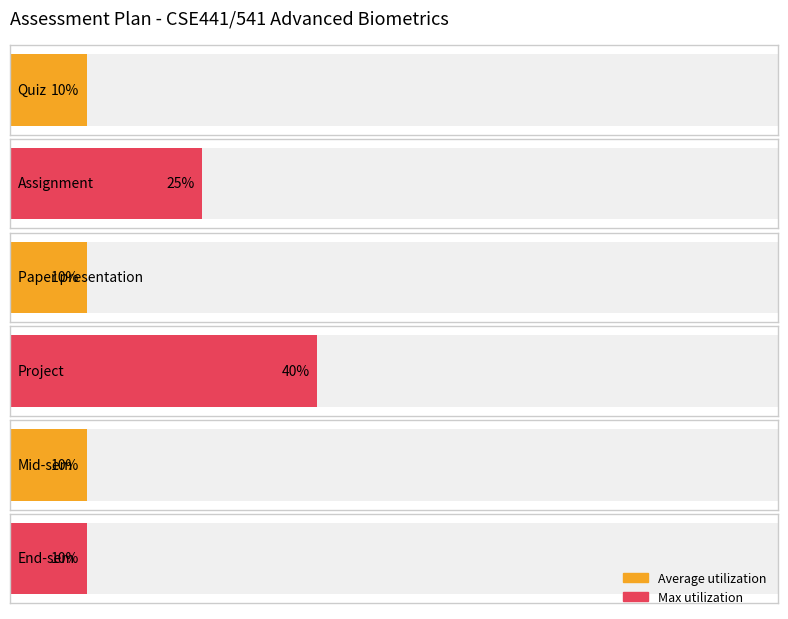

Count the number of categories in the chart.

6